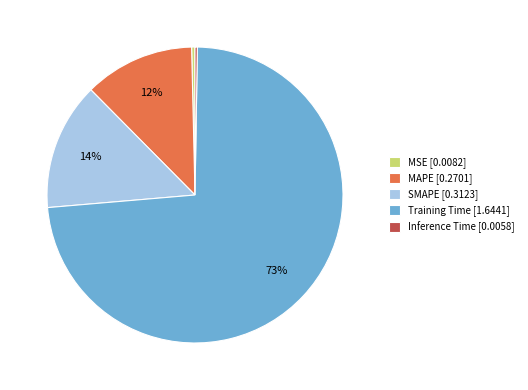

What percentage is the MAPE slice, to the nearest percent?

12%